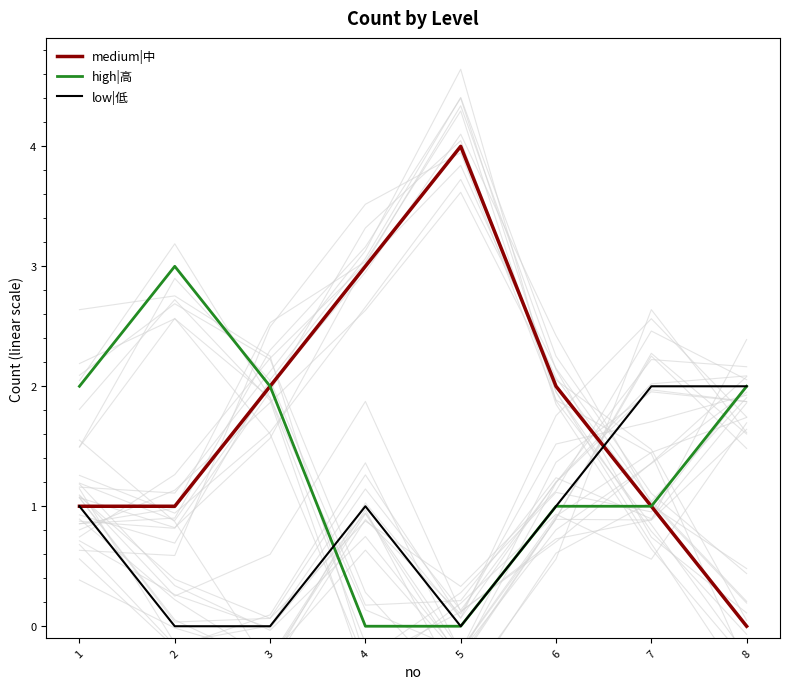

What is the sum of the low|低 values at 6 and 2?

1